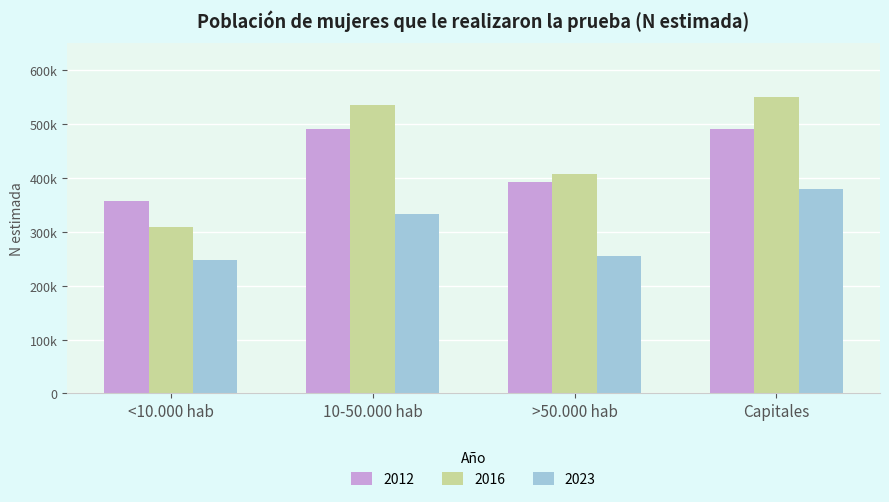

What is the spread (max minus min) of values at 10-50.000 hab?

201845